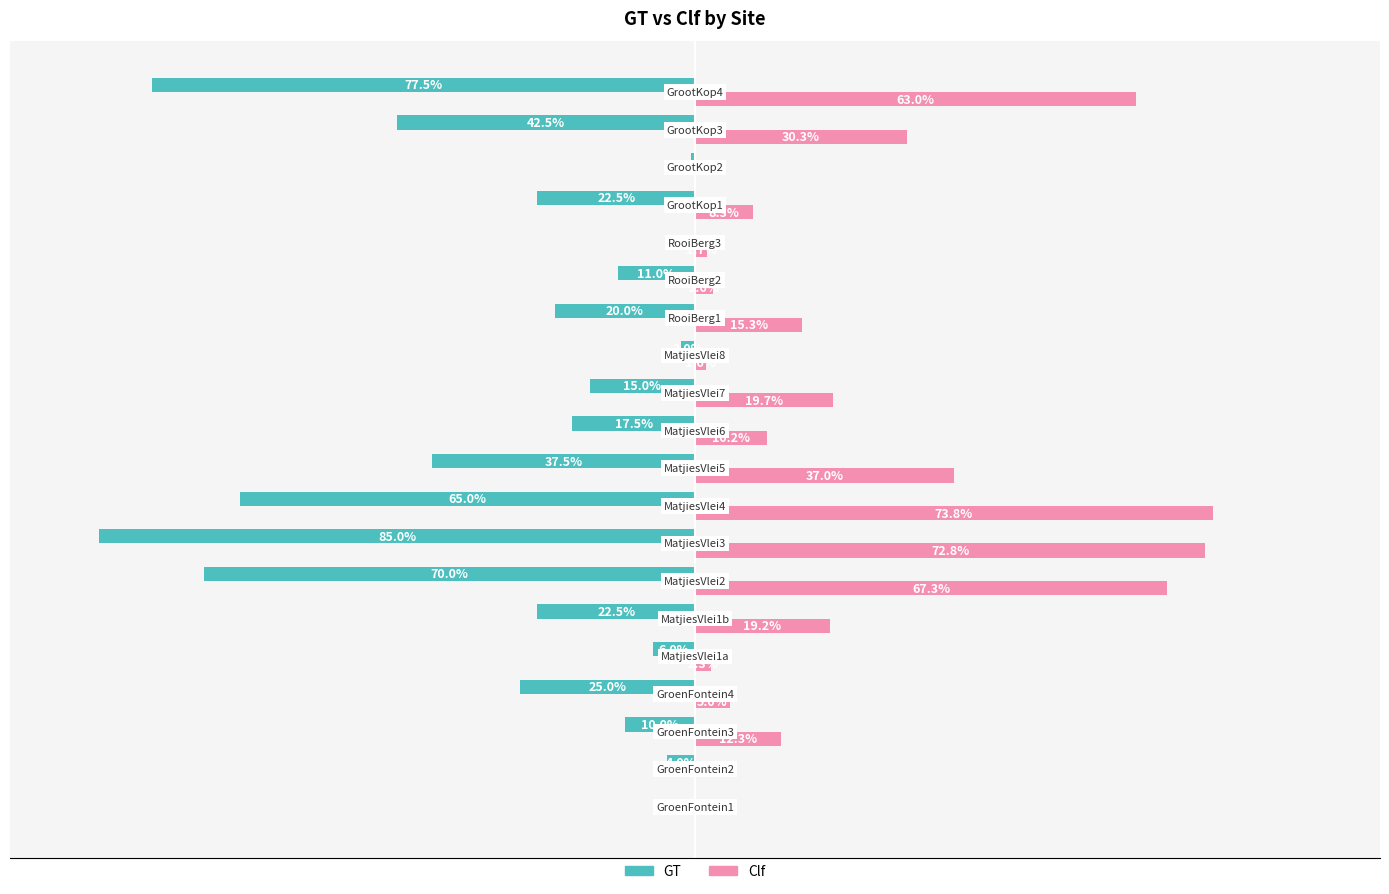

Which series has the largest total across all categories?

Clf